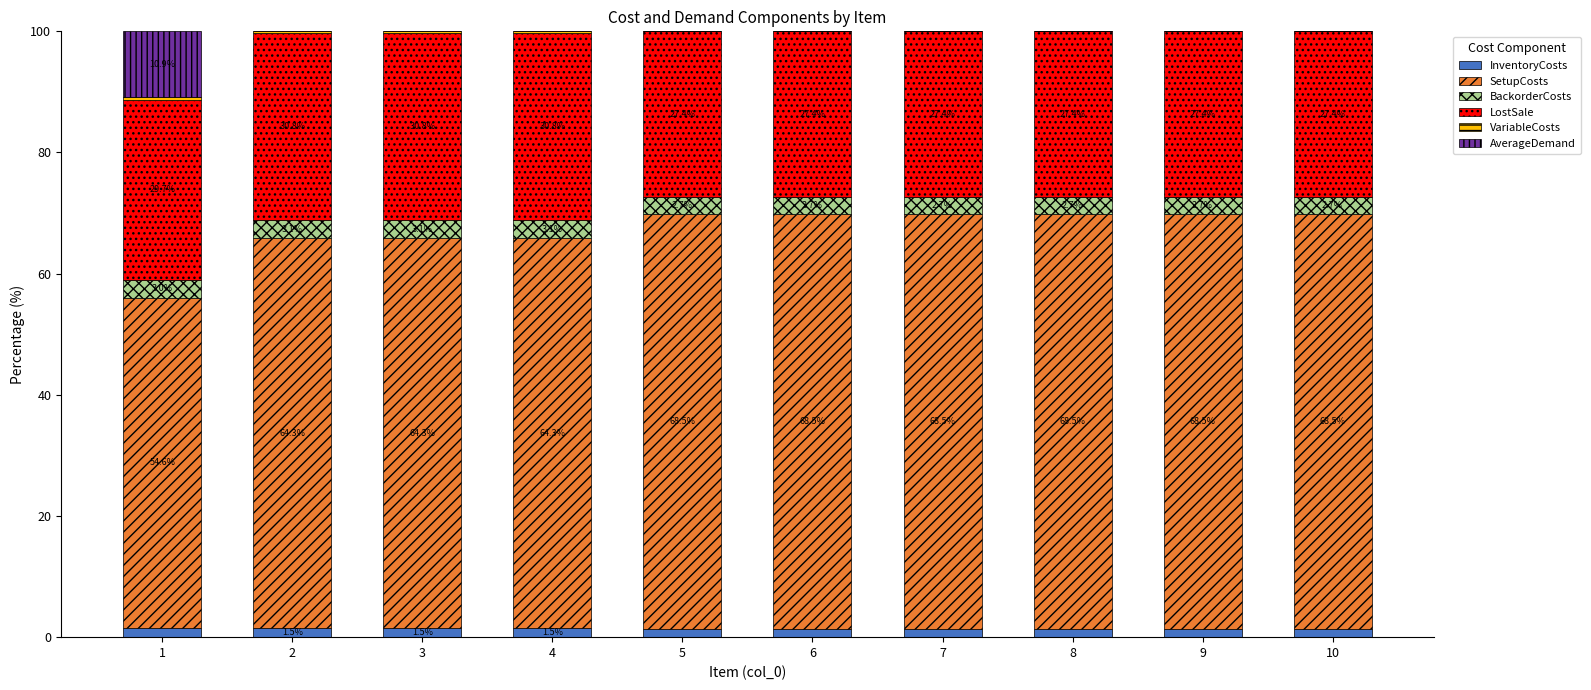

What is the total value across all series at 8?

100.0